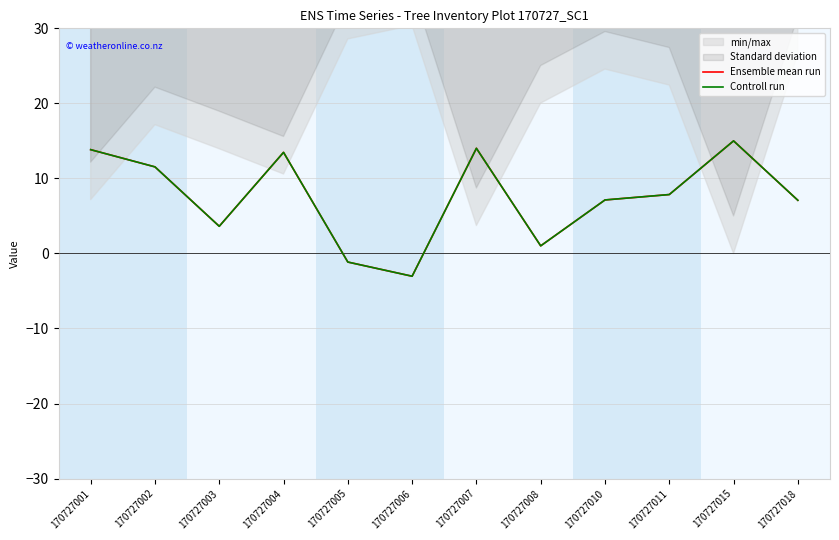

How many values in Ensemble mean run are below zero?

2